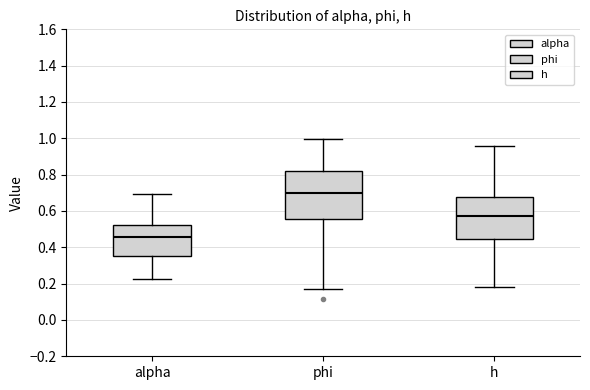

Which box is the tallest, from its lower edge to its upper edge?

phi